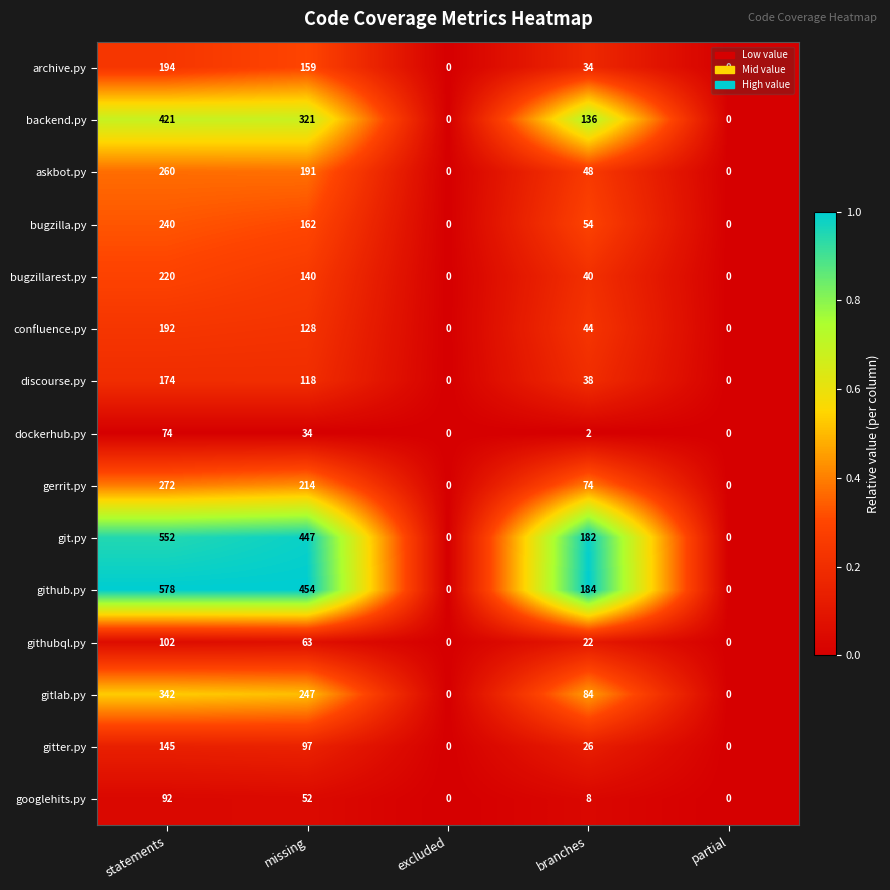

How many series are shown in this chart?

15